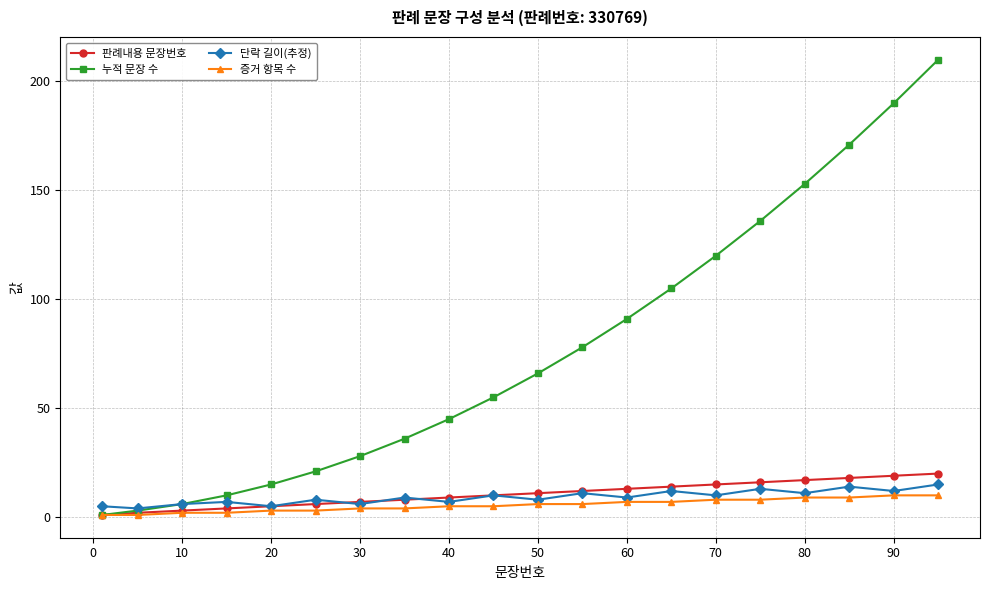

Reading left to right, list all the values displayed in this chart.

판례내용 문장번호: 1	2	3	4	5	6	7	8	9	10	11	12	13	14	15	16	17	18	19	20
누적 문장 수: 1	3	6	10	15	21	28	36	45	55	66	78	91	105	120	136	153	171	190	210
단락 길이(추정): 5	4	6	7	5	8	6	9	7	10	8	11	9	12	10	13	11	14	12	15
증거 항목 수: 1	1	2	2	3	3	4	4	5	5	6	6	7	7	8	8	9	9	10	10